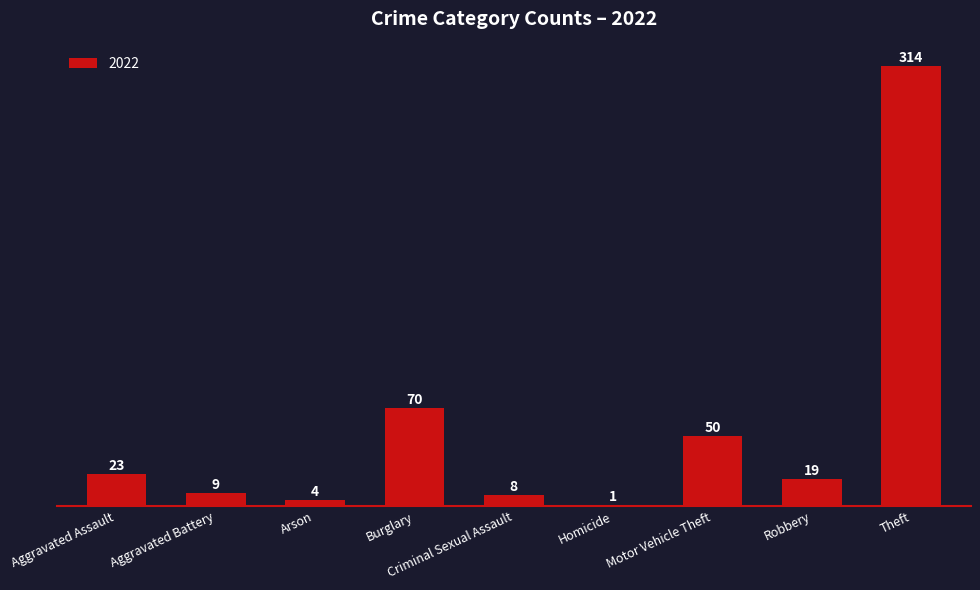

The value at Robbery is 19. True or false?

True